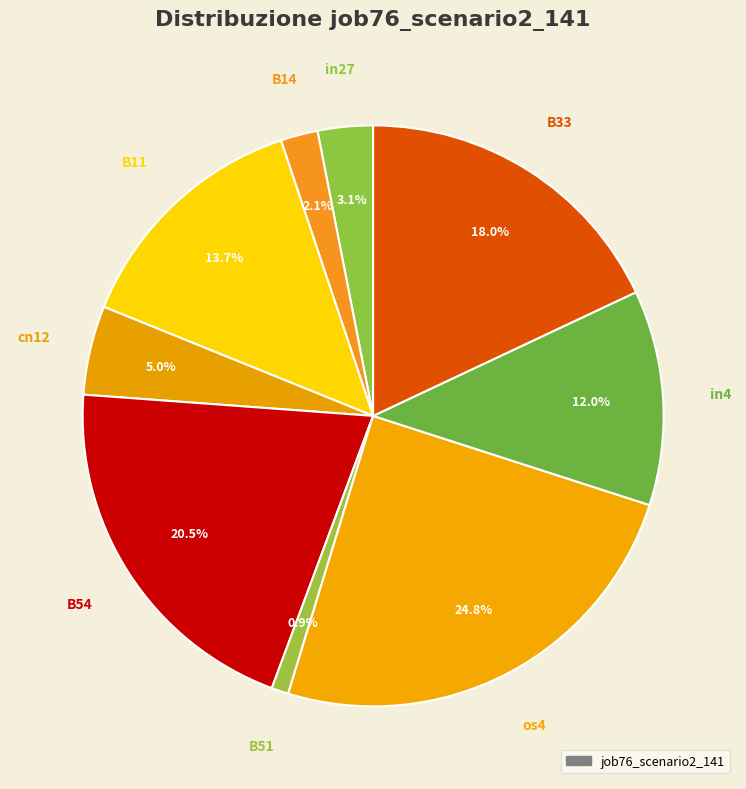

Rank the categories by value from highest to lowest.

os4, B54, B33, B11, in4, cn12, in27, B14, B51